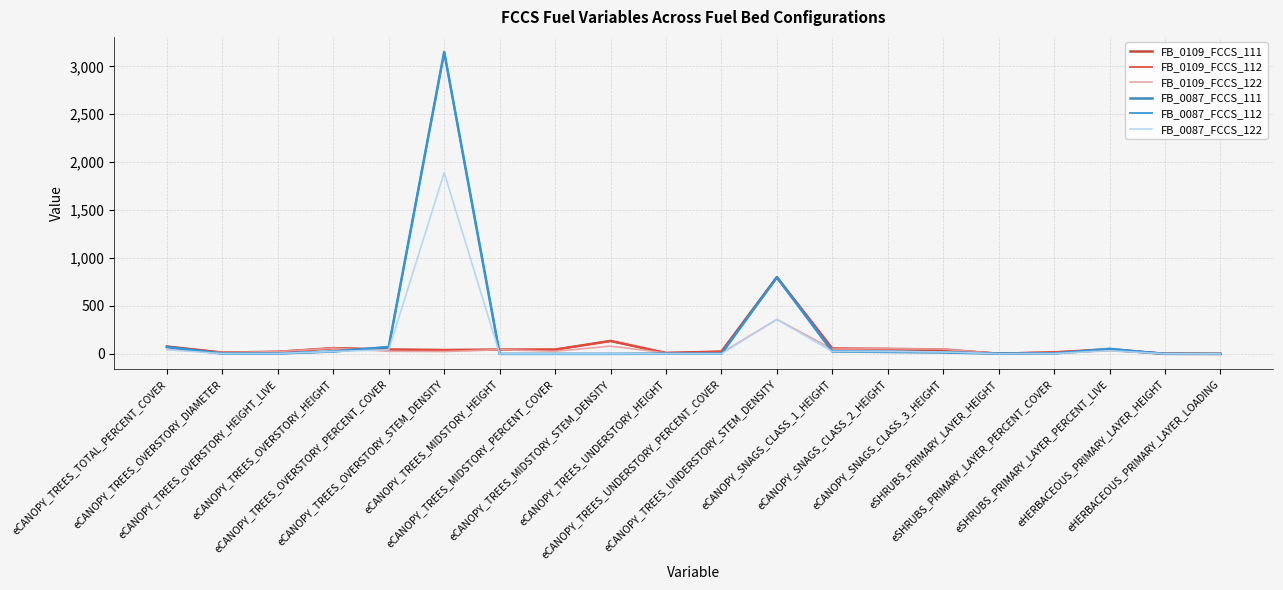

Is this an area chart (filled region under the line)?

No